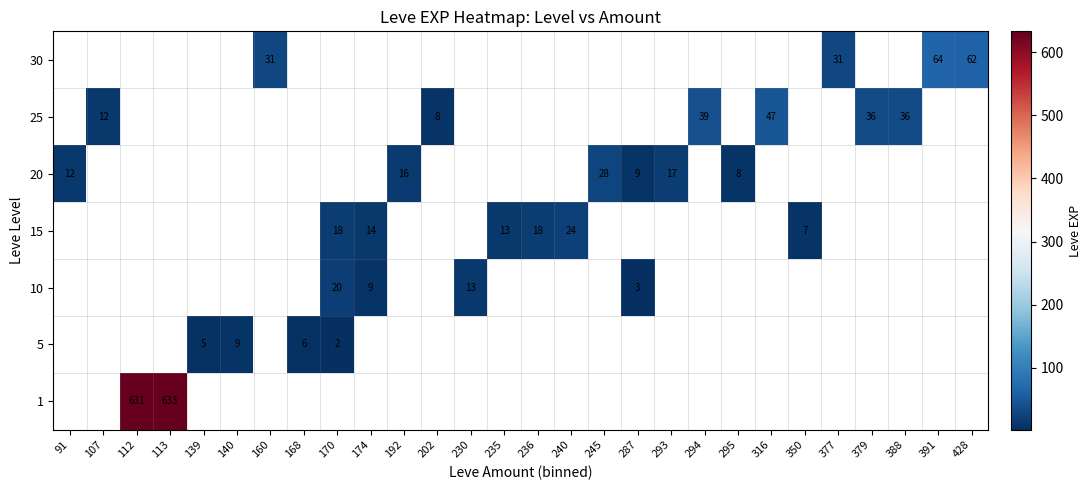

True or false: 5 has a value of 2.8 at 170.

False